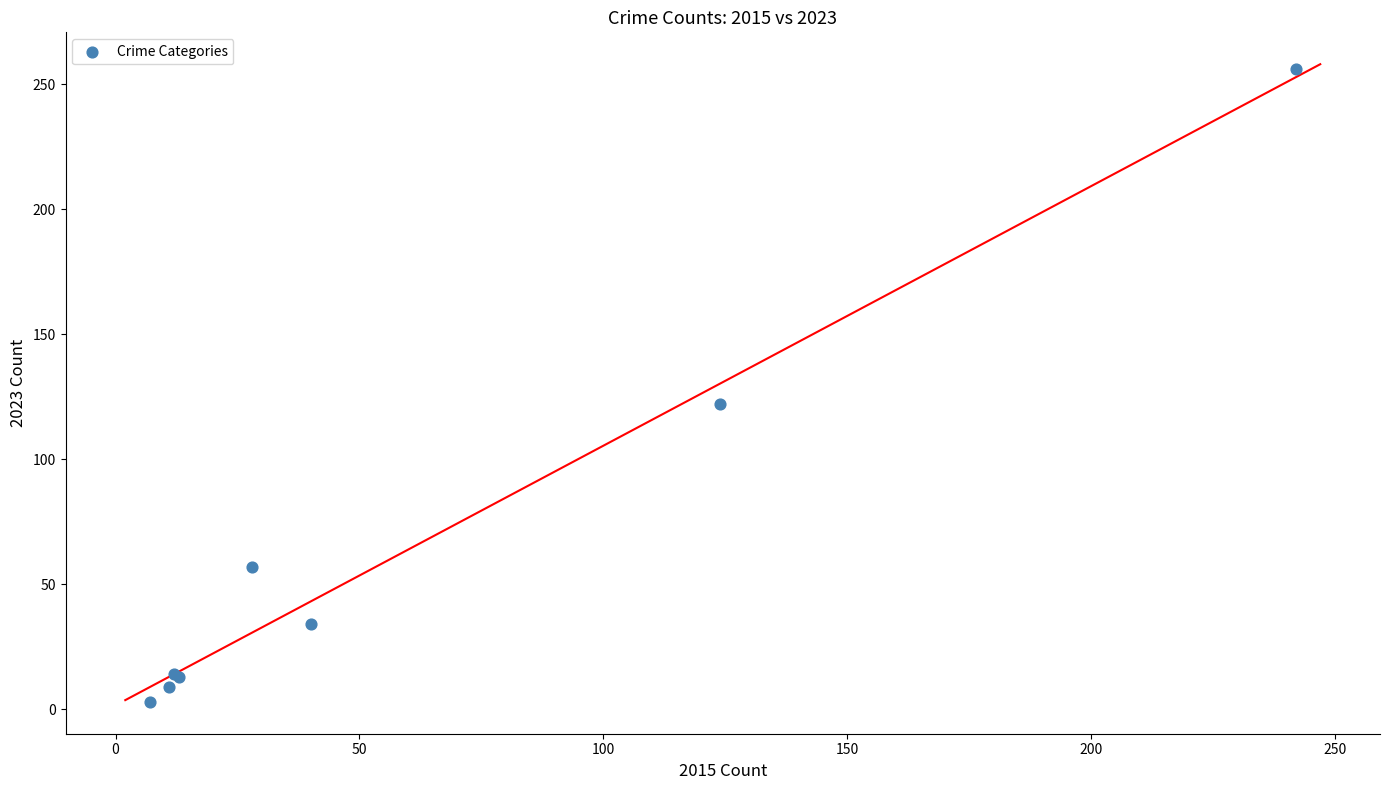

What Y value in the scatter plot is closest to 129?

122